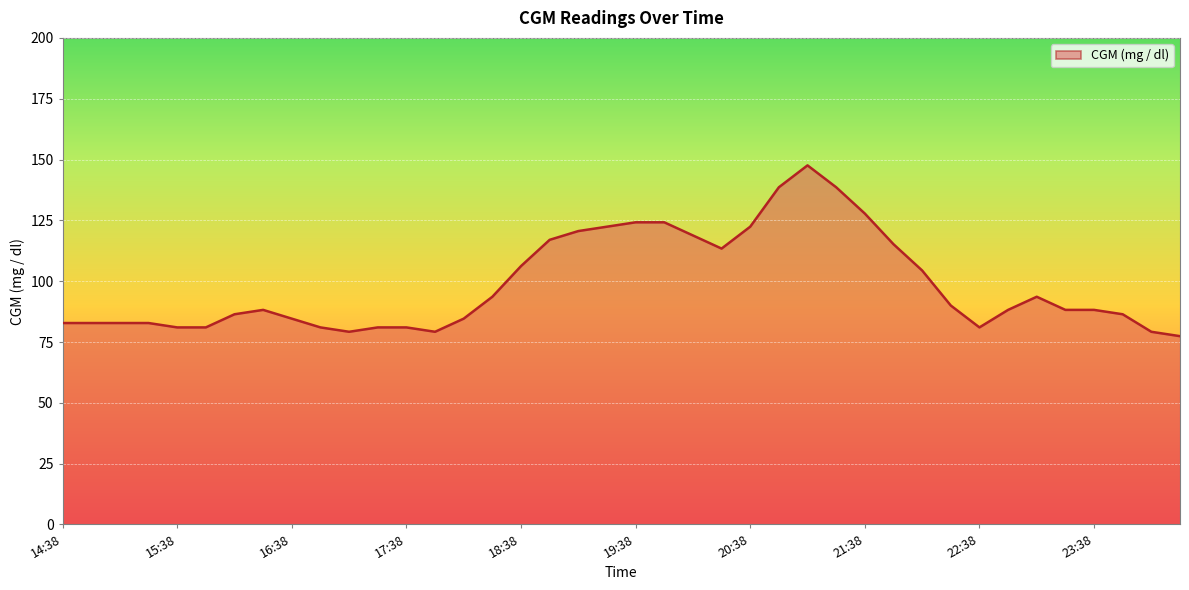

What is the minimum value shown in the chart?

77.4